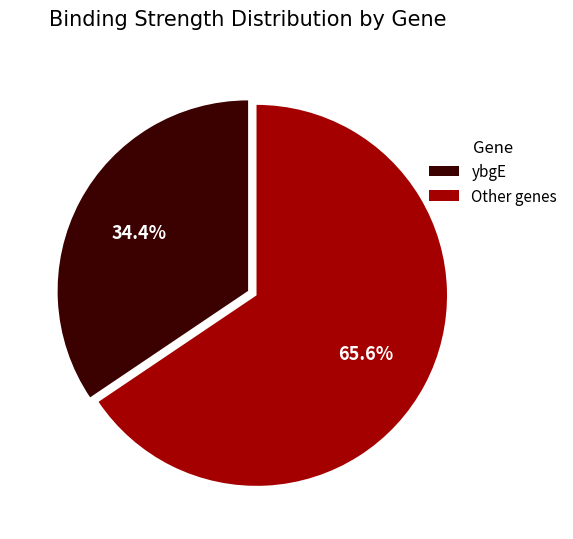

Does any single category account for the majority?

Yes